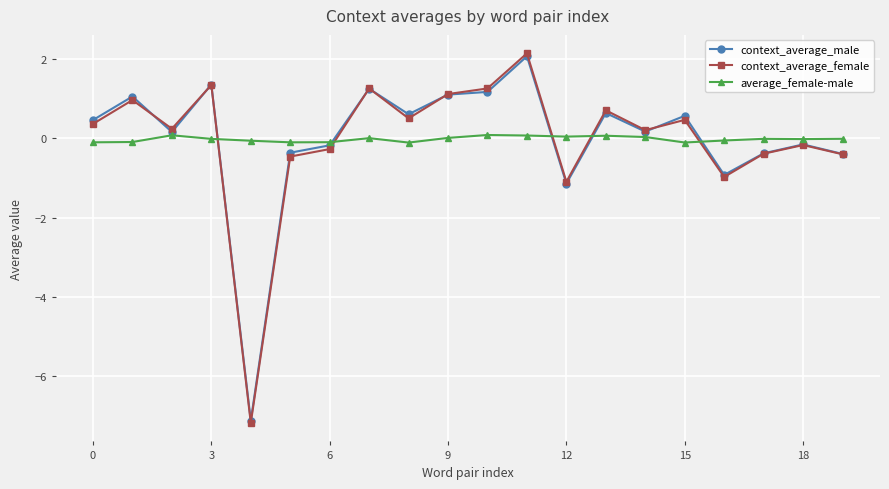

What is the minimum value shown in the chart?

-7.2